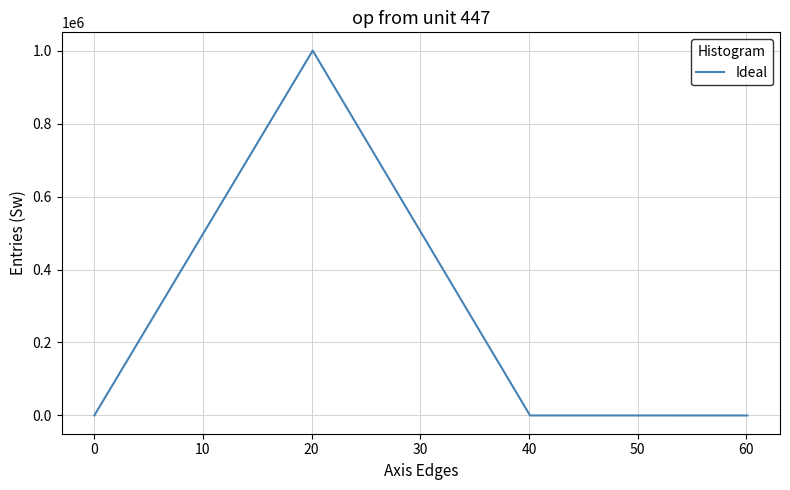

Is this an area chart (filled region under the line)?

No